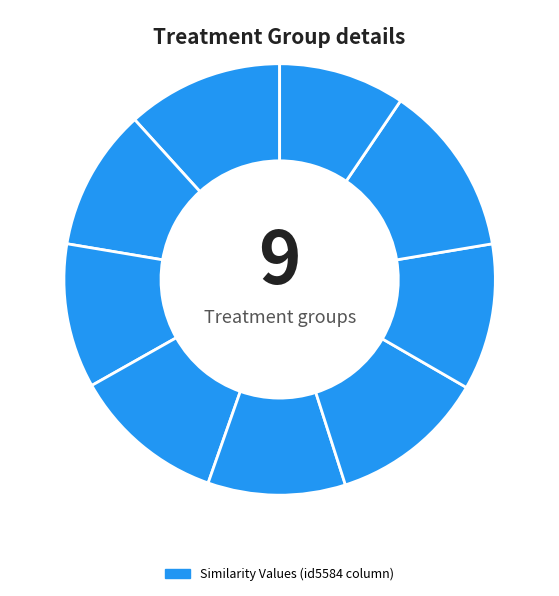

Is there any slice that represents more than half of the pie?

No